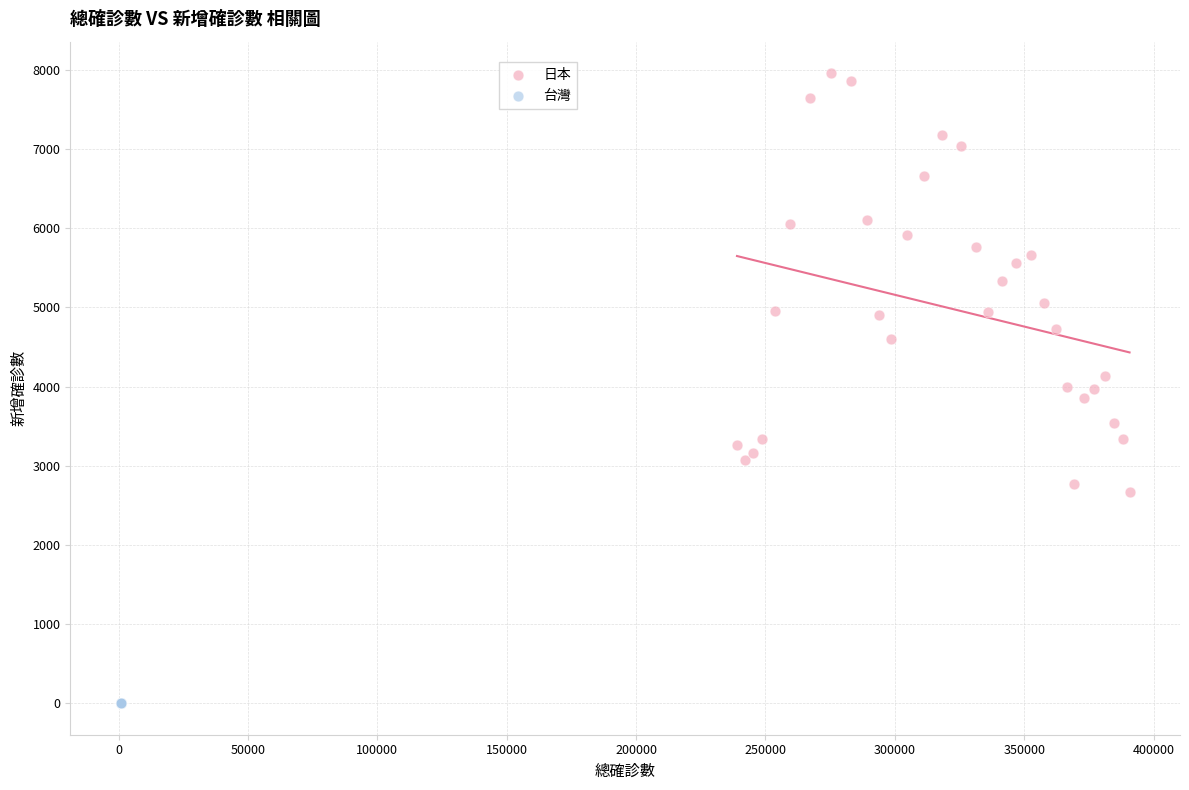

Which series reaches the minimum Y coordinate?

台灣